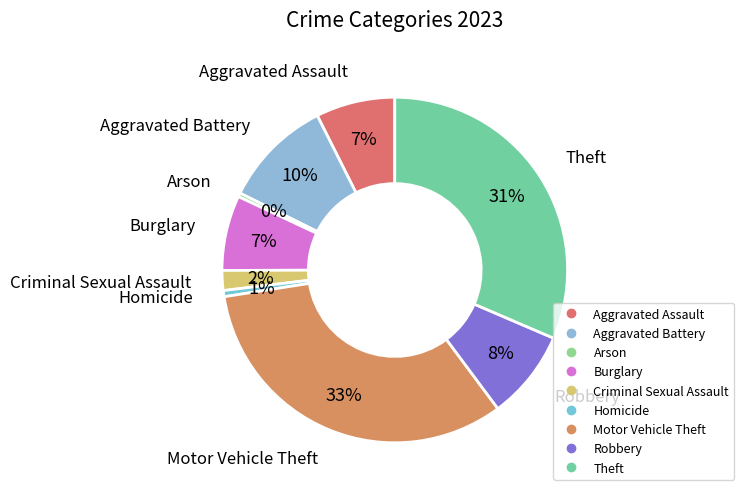

To the nearest percent, what is the average slice percentage?

11%